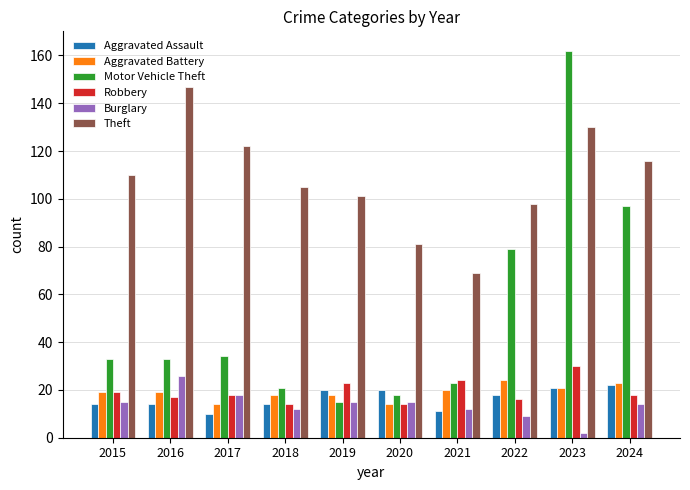

What are all the series names shown in the legend?

Aggravated Assault, Aggravated Battery, Motor Vehicle Theft, Robbery, Burglary, Theft